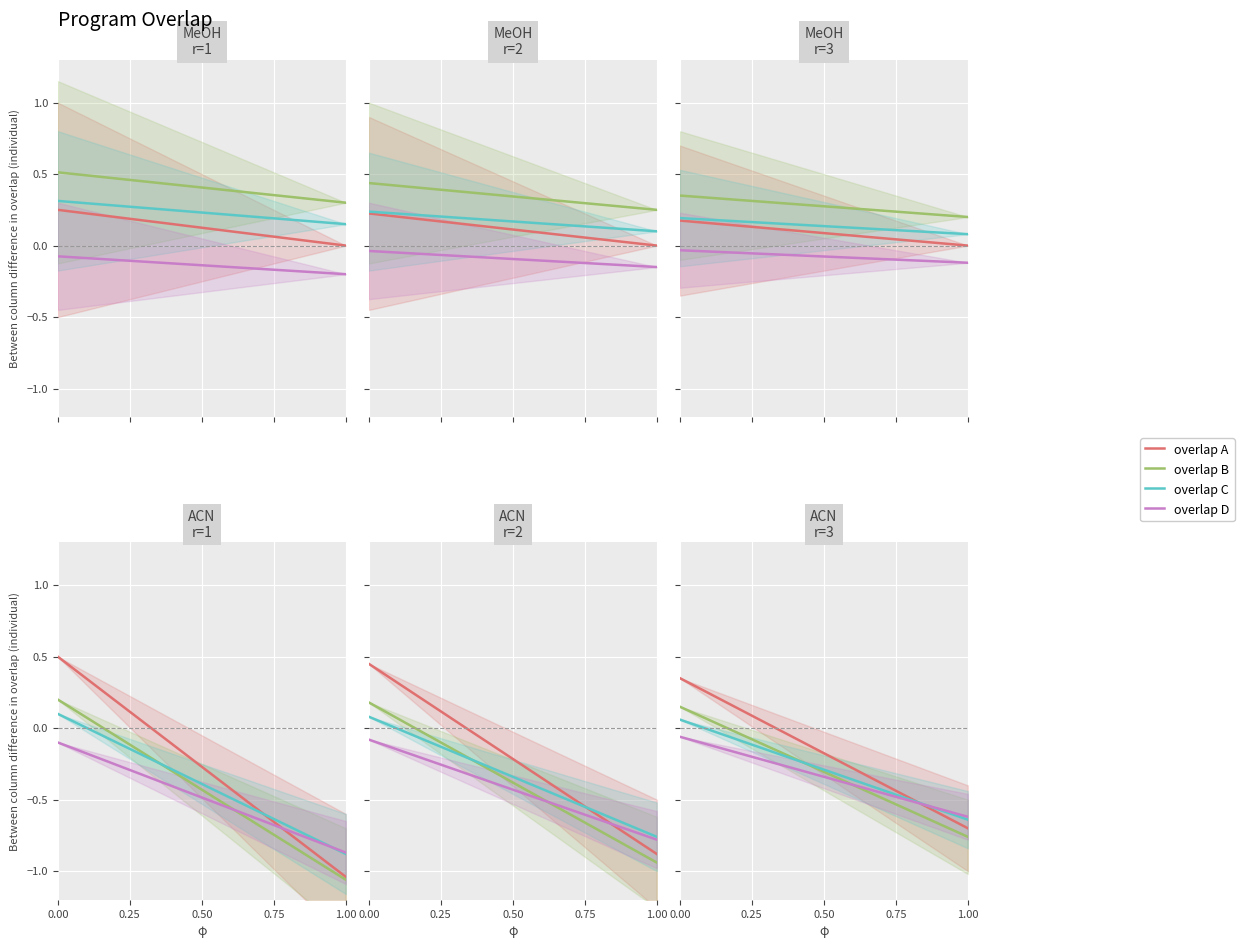

How many distinct data groups are displayed?

4